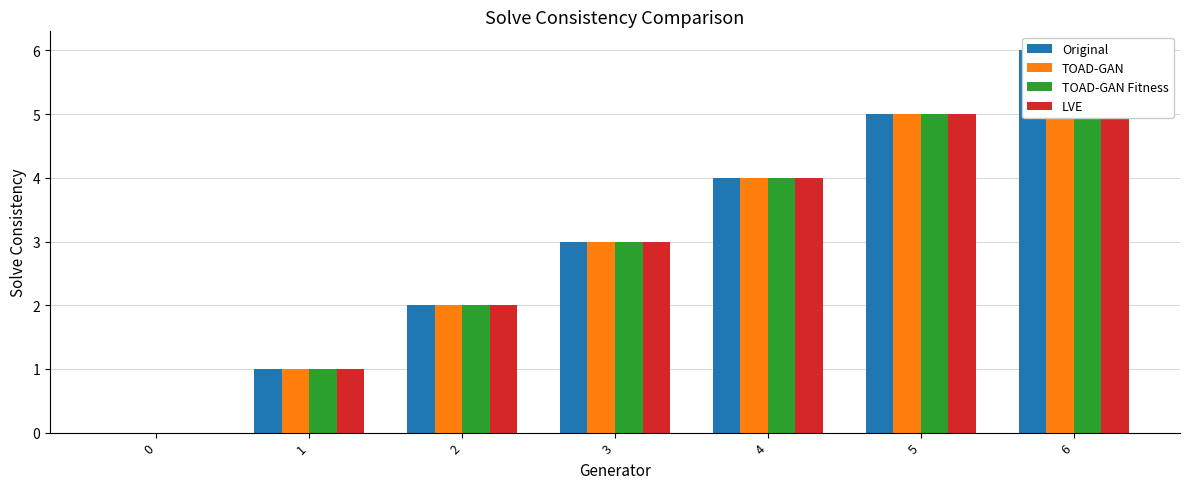

Reading left to right, extract all data points from this chart.

Original: 0=0	1=1	2=2	3=3	4=4	5=5	6=6
TOAD-GAN: 0=0	1=1	2=2	3=3	4=4	5=5	6=6
TOAD-GAN Fitness: 0=0	1=1	2=2	3=3	4=4	5=5	6=6
LVE: 0=0	1=1	2=2	3=3	4=4	5=5	6=6